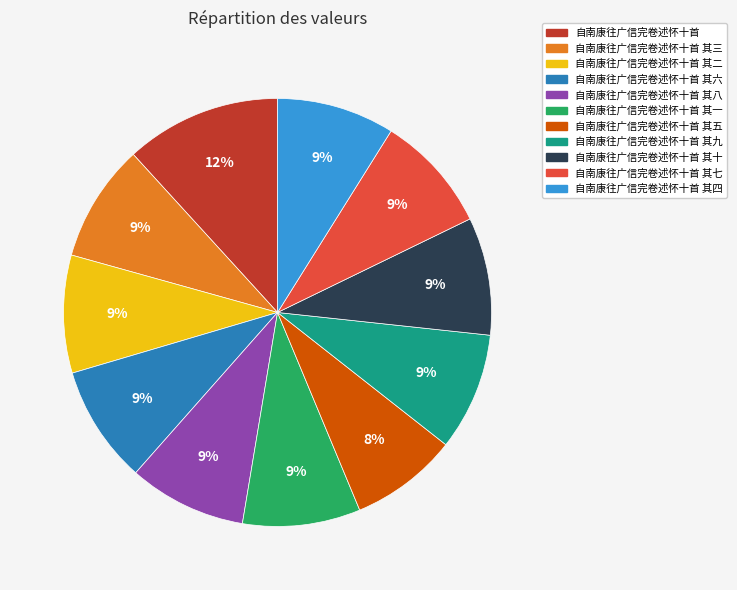

To the nearest percent, what percentage of the pie is 自南康往广信完卷述怀十首 其二?

9%